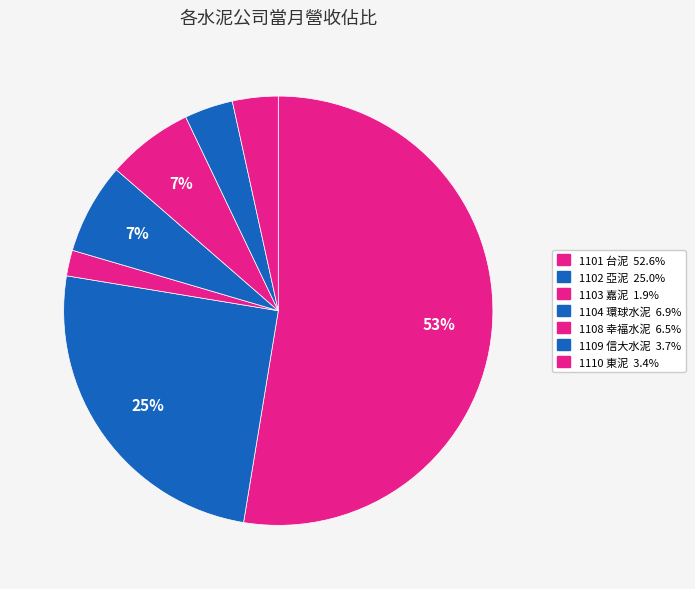

What percentage is the 1104 環球水泥 slice, to the nearest percent?

7%